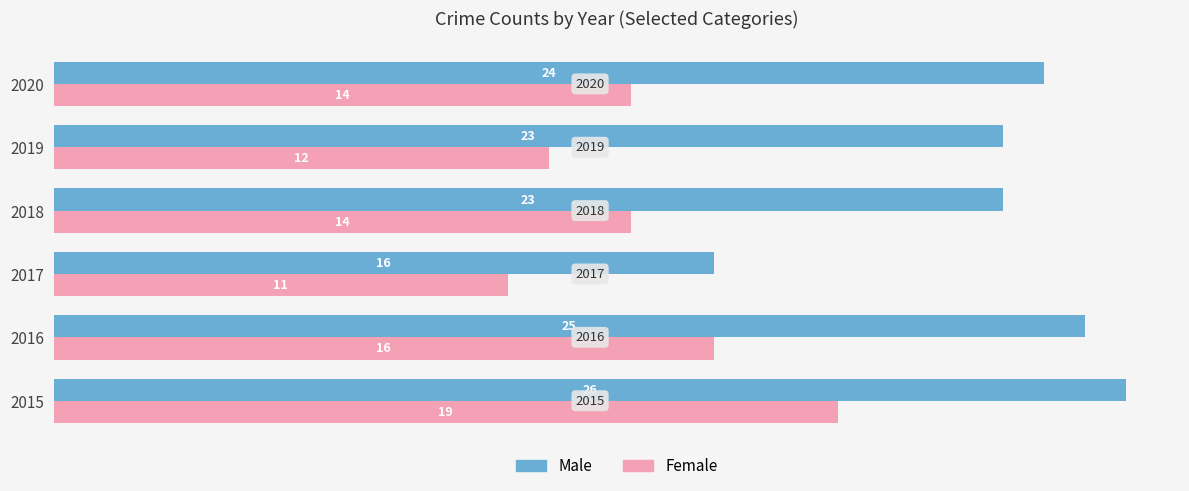

At which category does the chart reach its minimum across all series?

2017